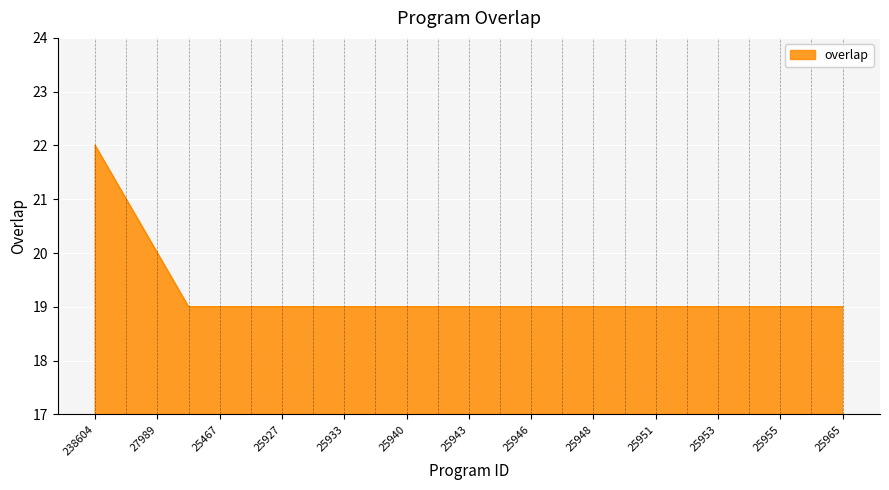

What is the greatest value displayed?

22